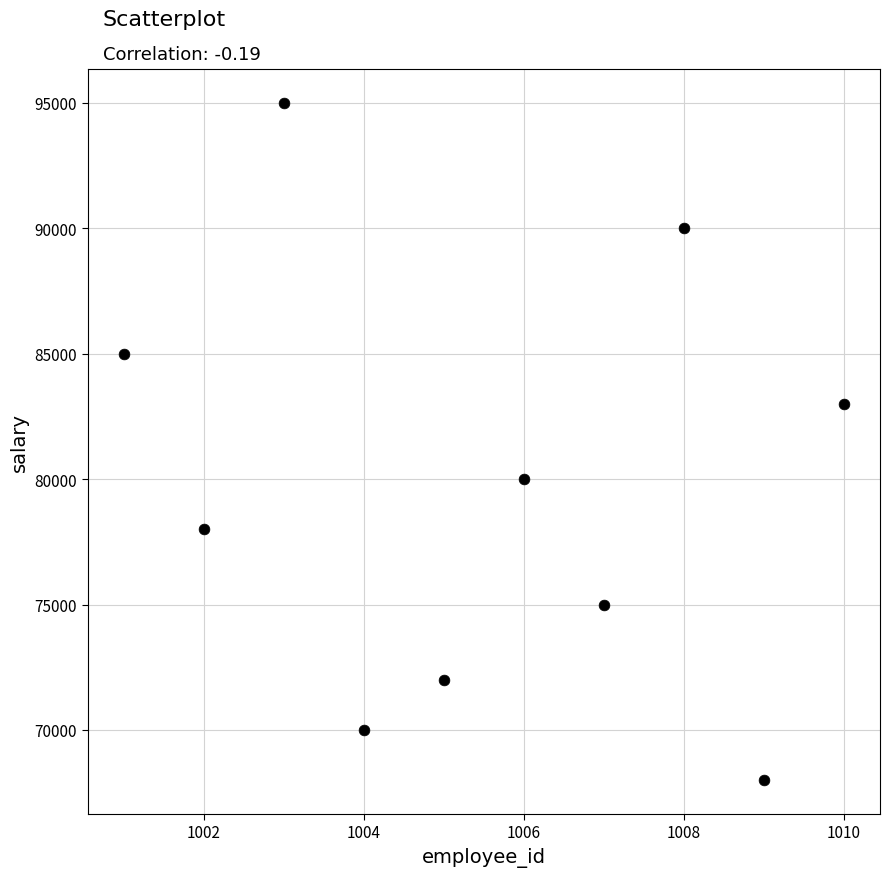

What is the range of Y values (max minus min)?

27000